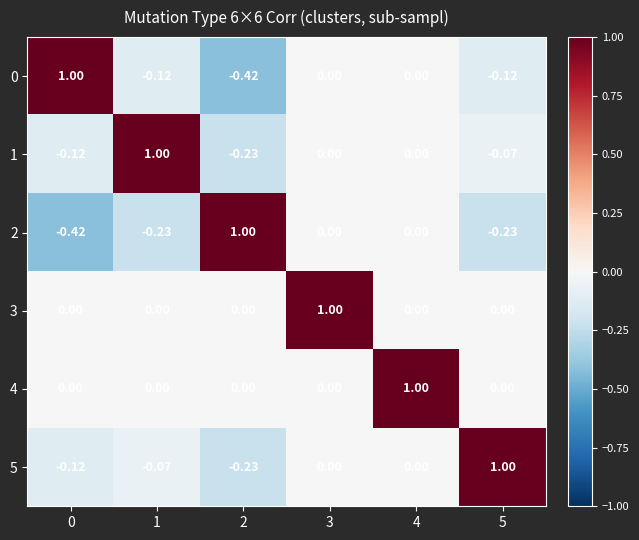

What is the difference between the highest and lowest values at 2?

1.4